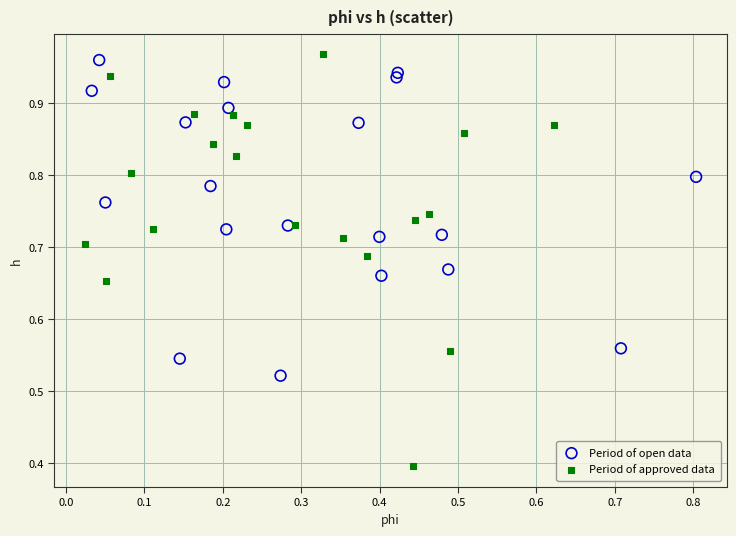

Which series contains the lowest Y value?

Period of approved data